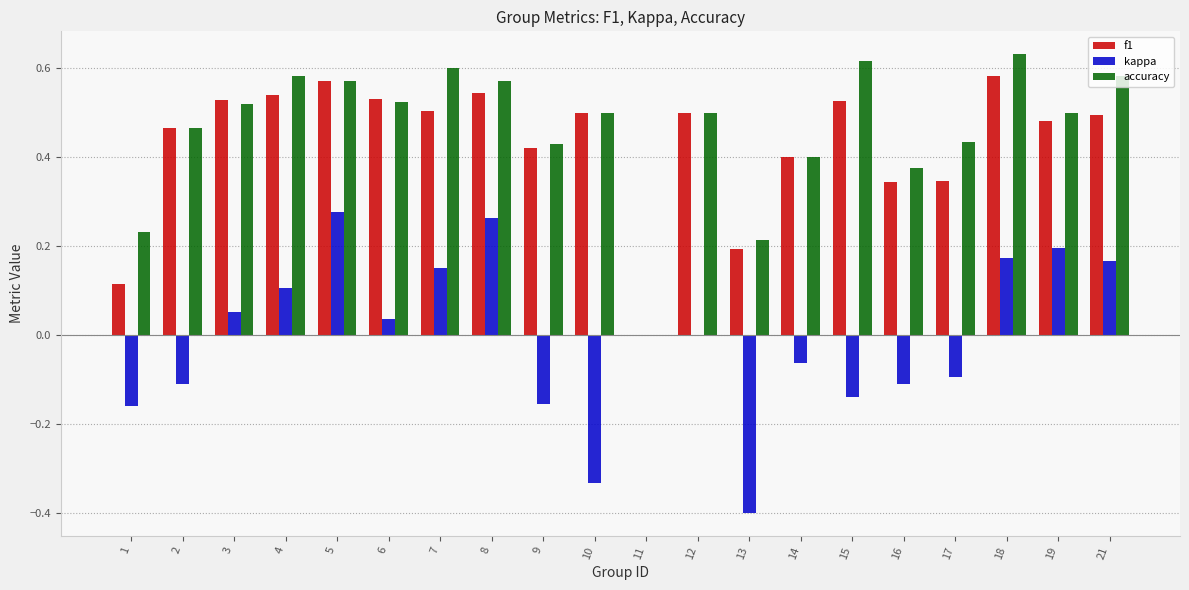

What are all the series names shown in the legend?

f1, kappa, accuracy